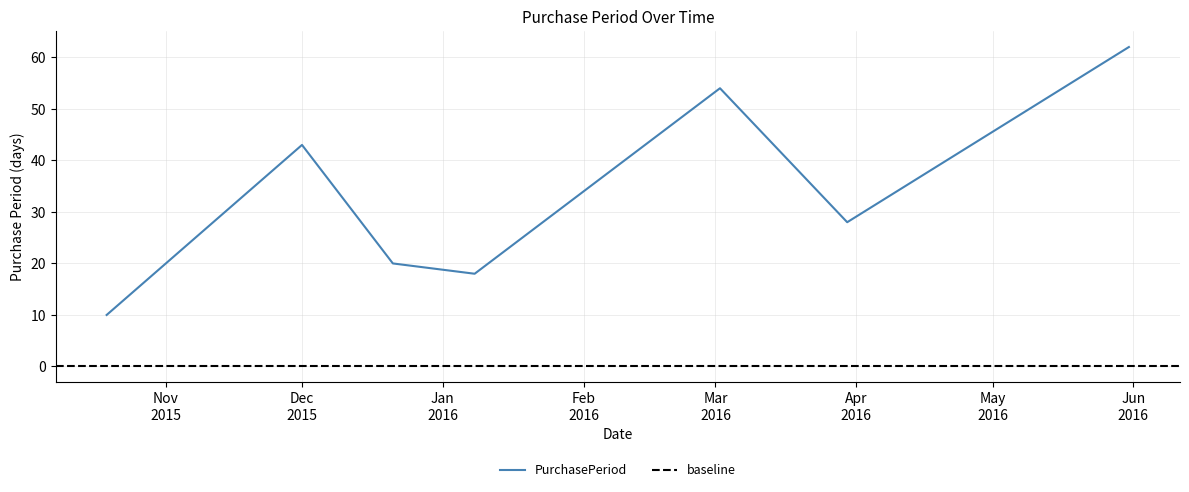

How many points are higher than both their immediate neighbors (excluding endpoints)?

2